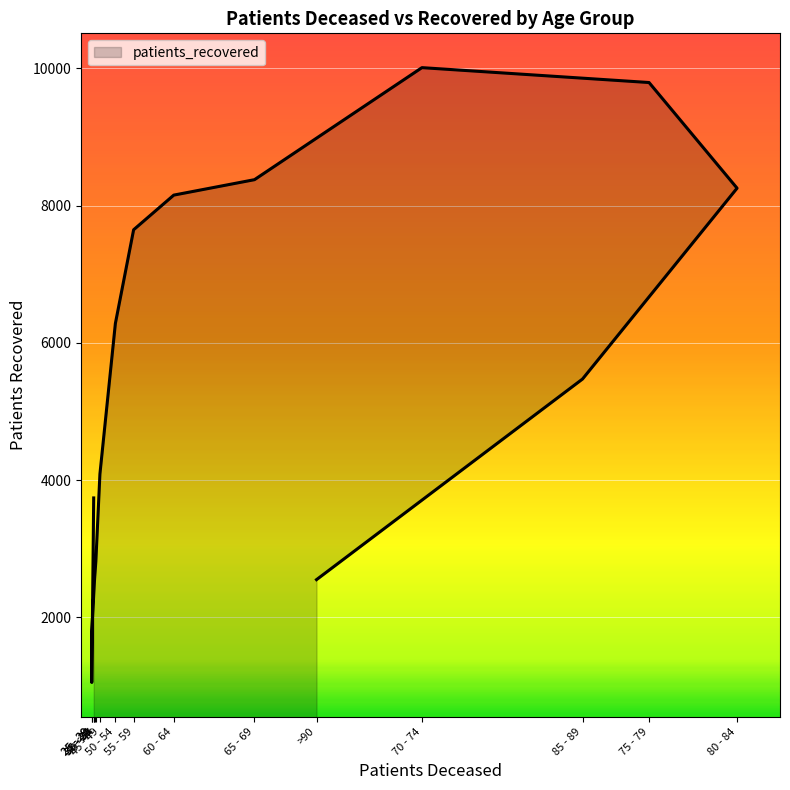

Rank the categories by value from highest to lowest.

70 - 74, 75 - 79, 65 - 69, 80 - 84, 60 - 64, 55 - 59, 50 - 54, 85 - 89, 45 - 49, <20, 40 - 44, 35 - 39, >90, 30 - 34, 25 - 29, 25 - 29